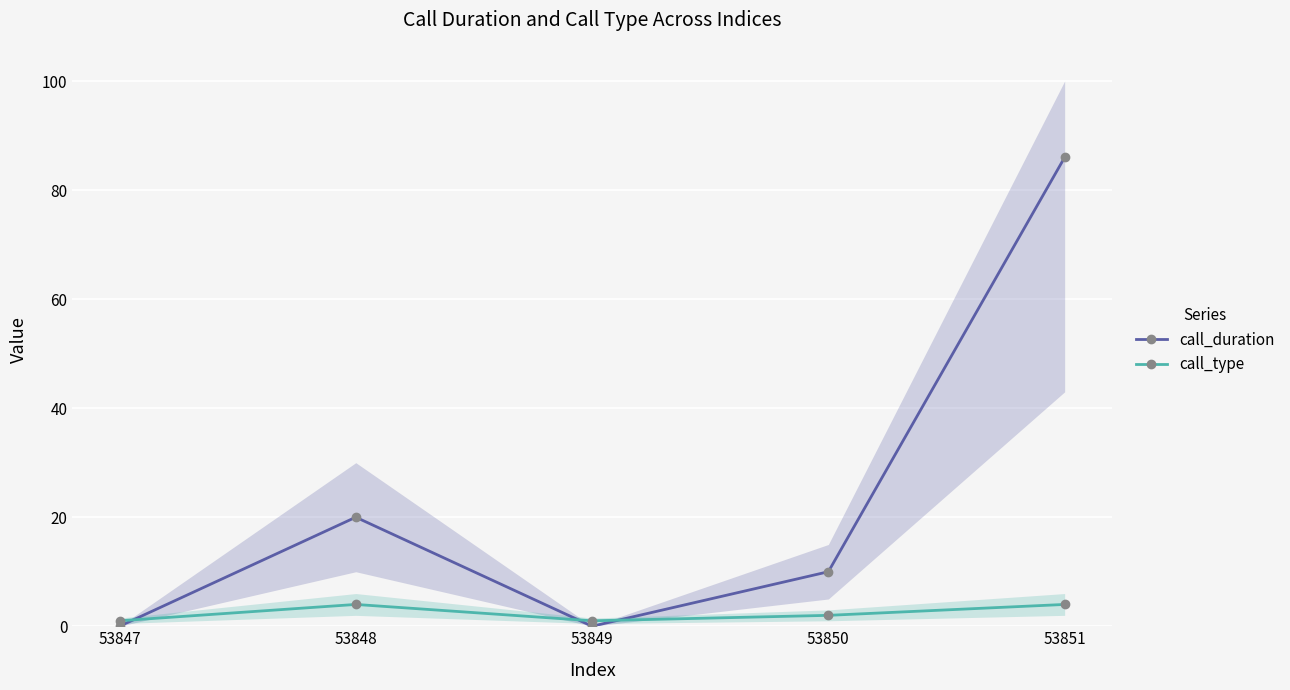

Is it true that call_type equals 0 at 53849?

False